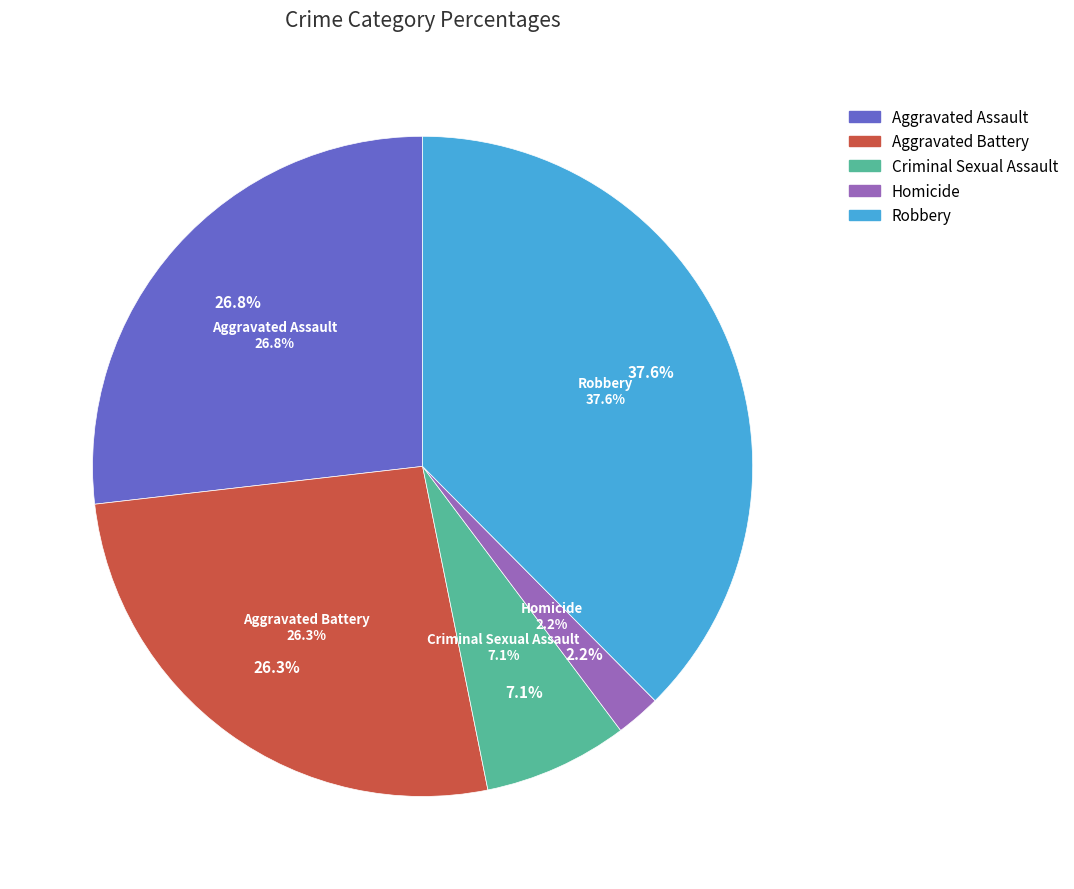

To the nearest percent, what is the difference between the largest and smallest slice percentages?

35%